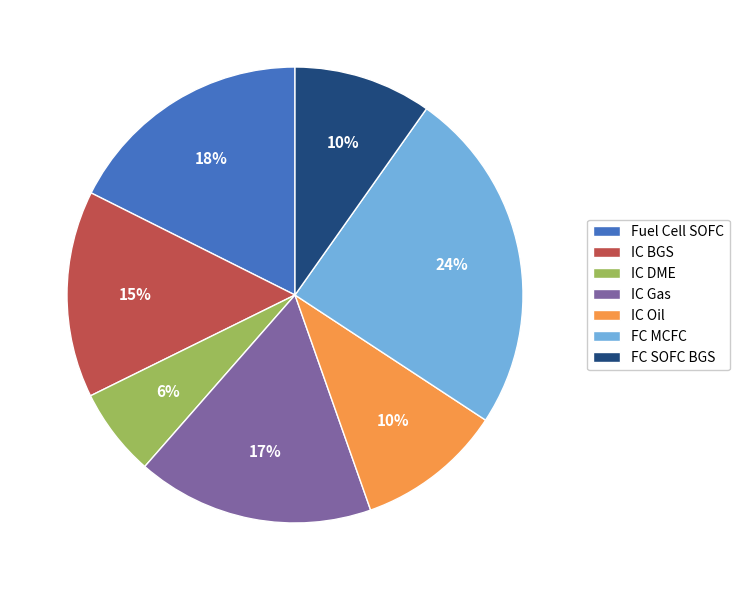

Is it true that FC MCFC is 12% of the pie?

False